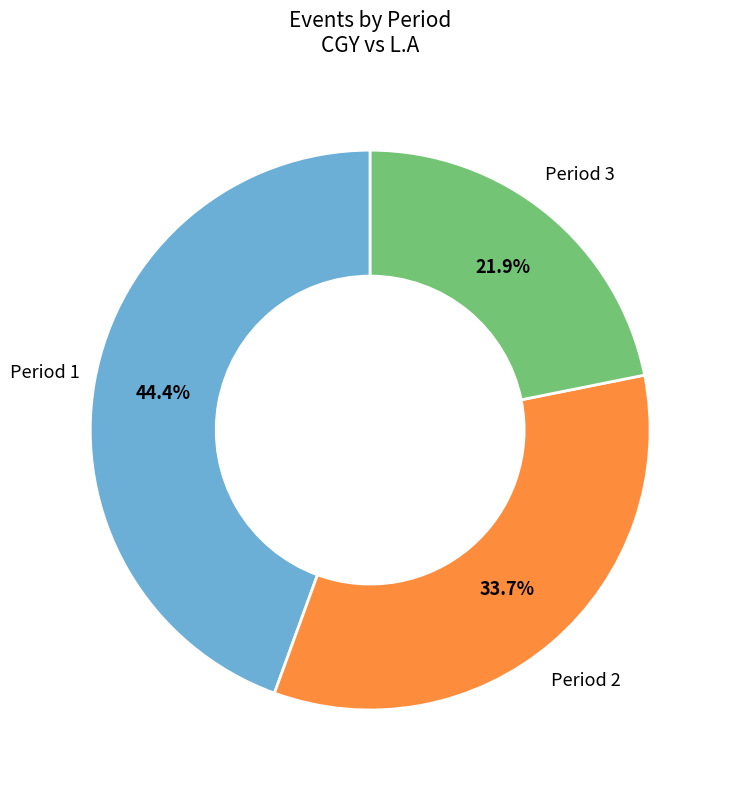

Does Period 1 account for over 50% of the chart?

No